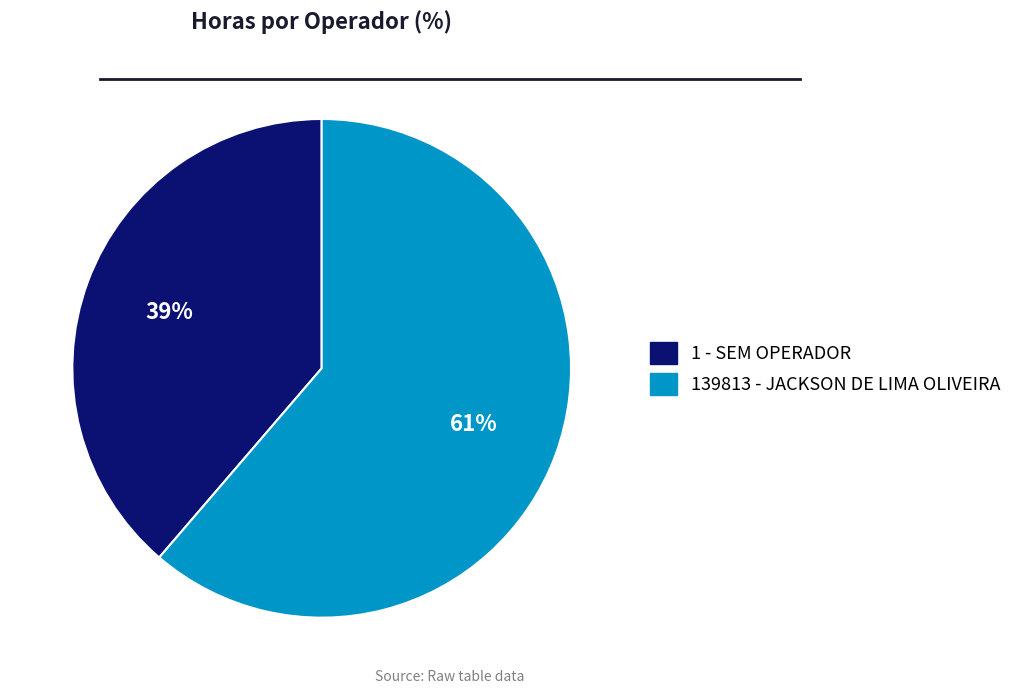

True or false: 1 - SEM OPERADOR accounts for 39% of the total.

True